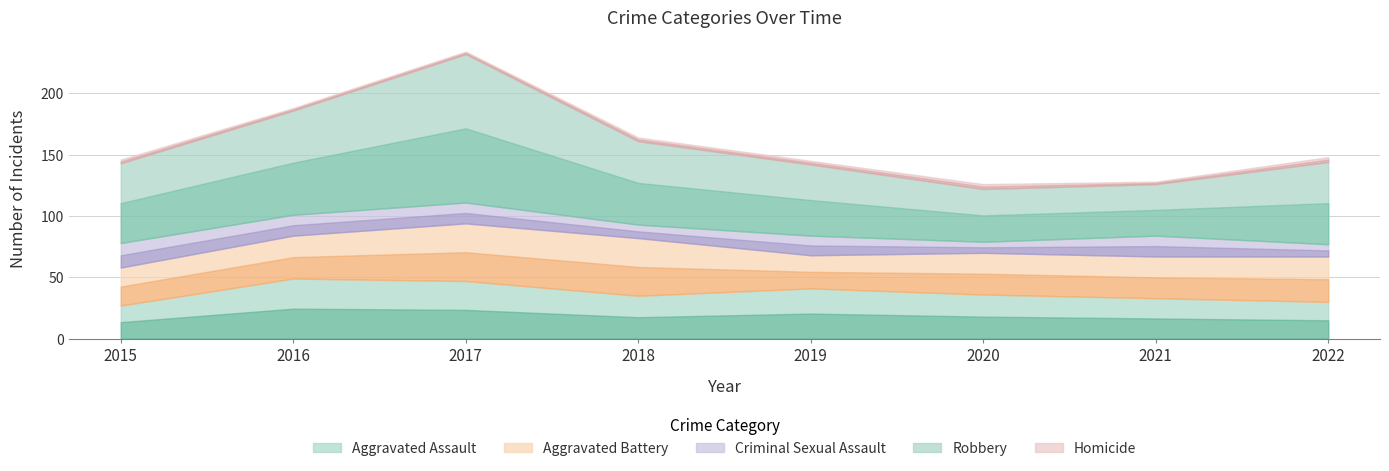

The value of Robbery at 2020 is 43. True or false?

True